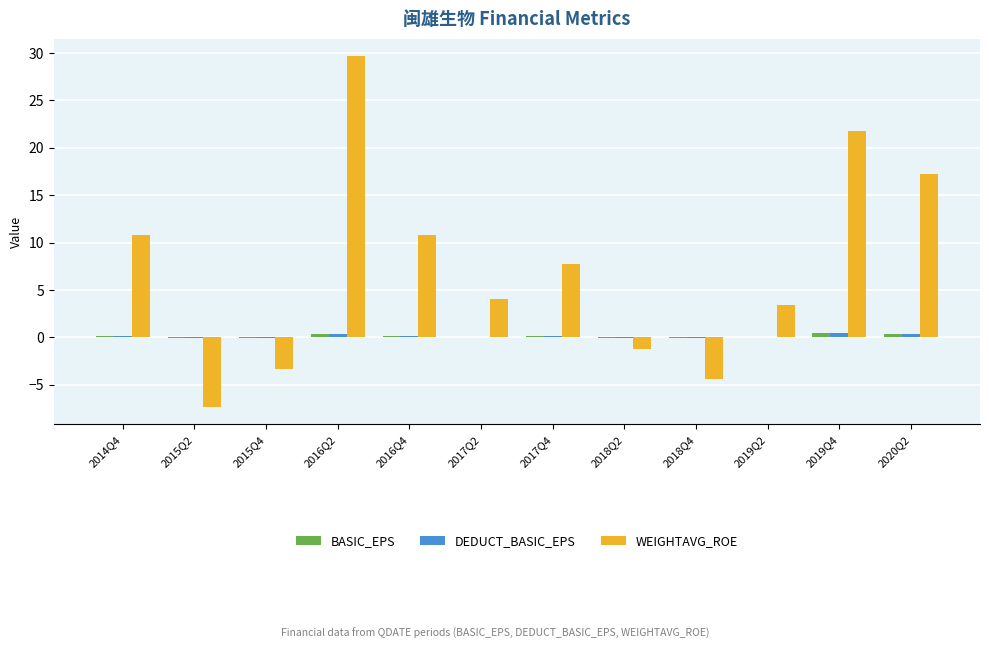

Is it true that WEIGHTAVG_ROE equals 3.4 at 2019Q2?

True